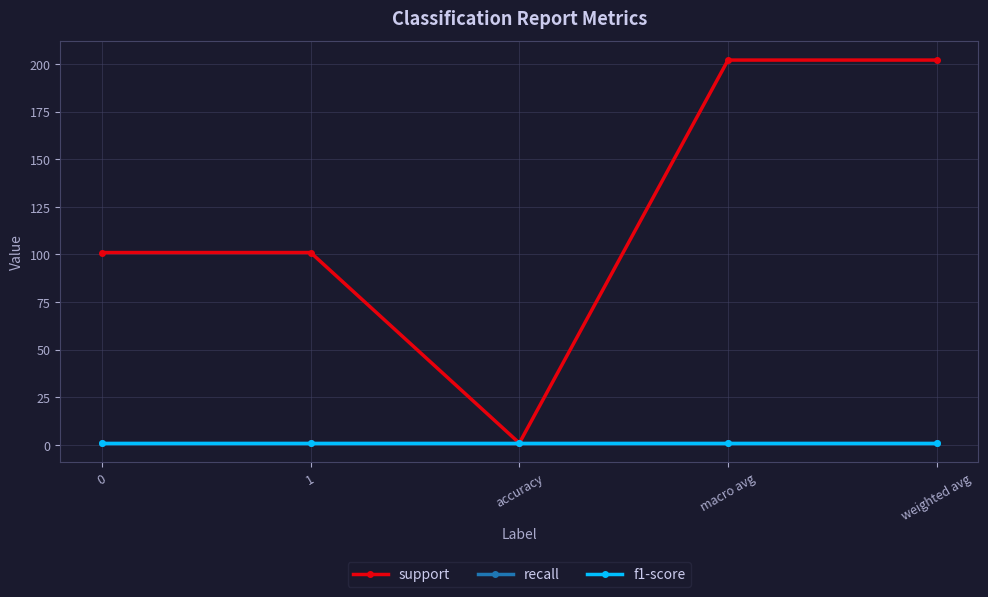

Is this an area chart (filled region under the line)?

No